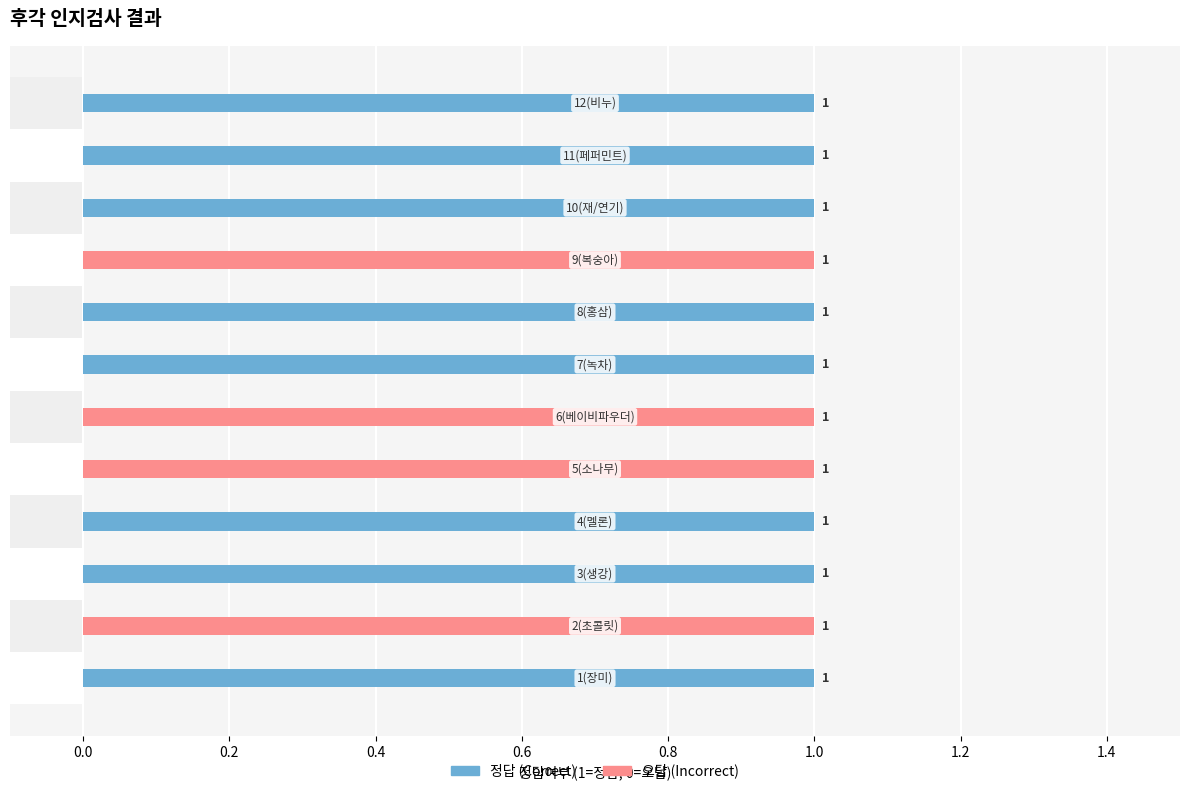

Which series has the largest total across all categories?

정답